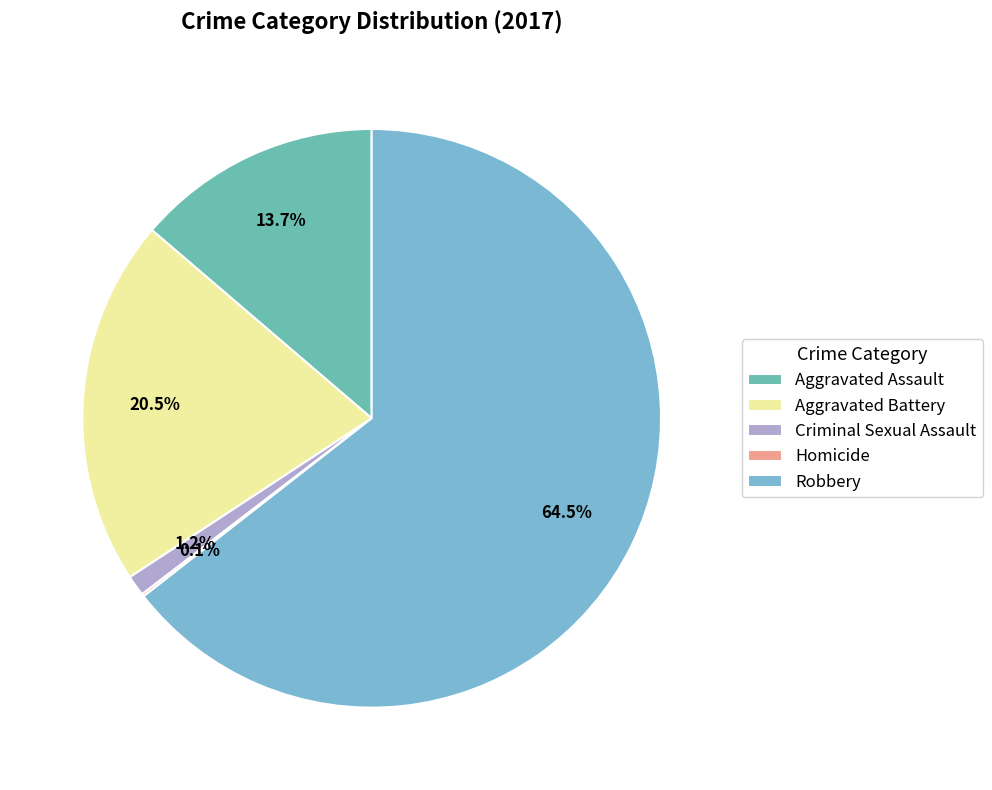

Does Criminal Sexual Assault represent more than half of the total?

No